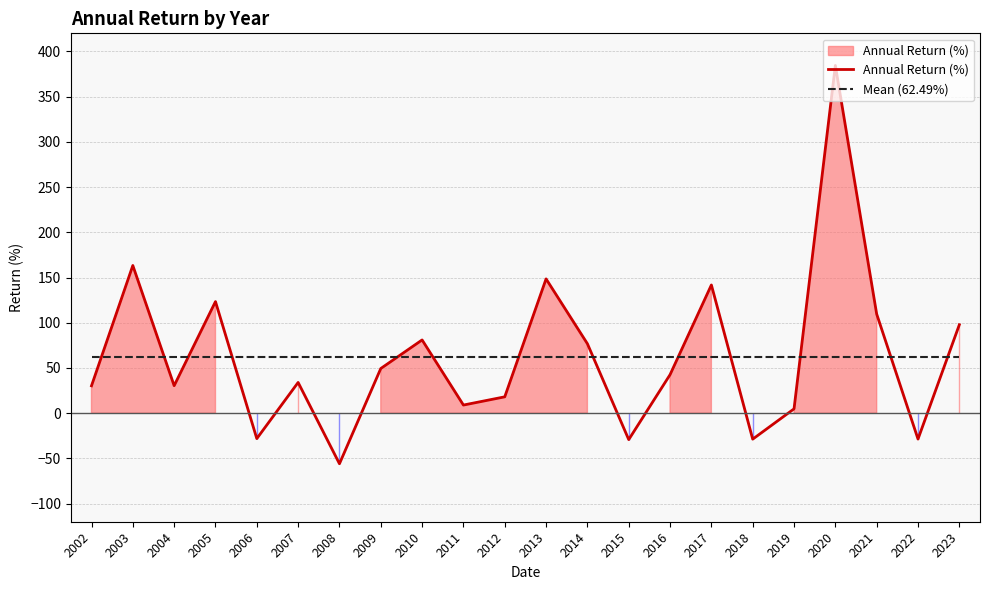

Which series has the largest range (max minus min)?

Annual Return (%)